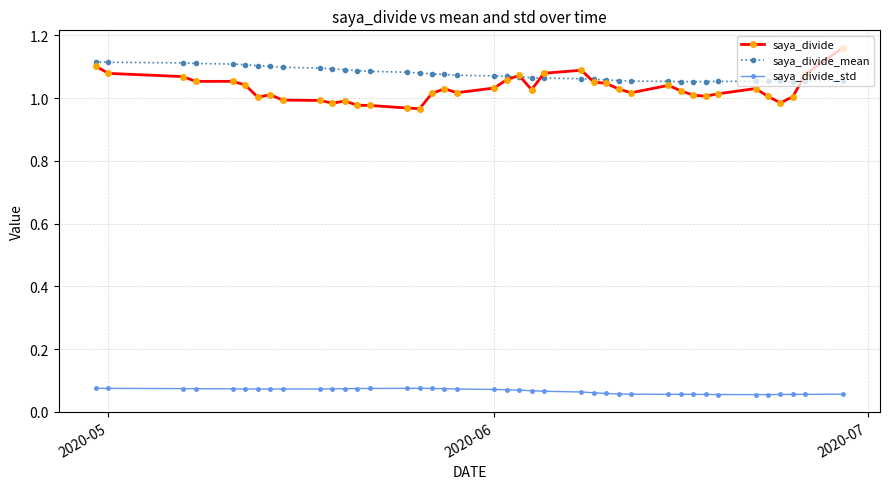

Which series has the largest range (max minus min)?

saya_divide